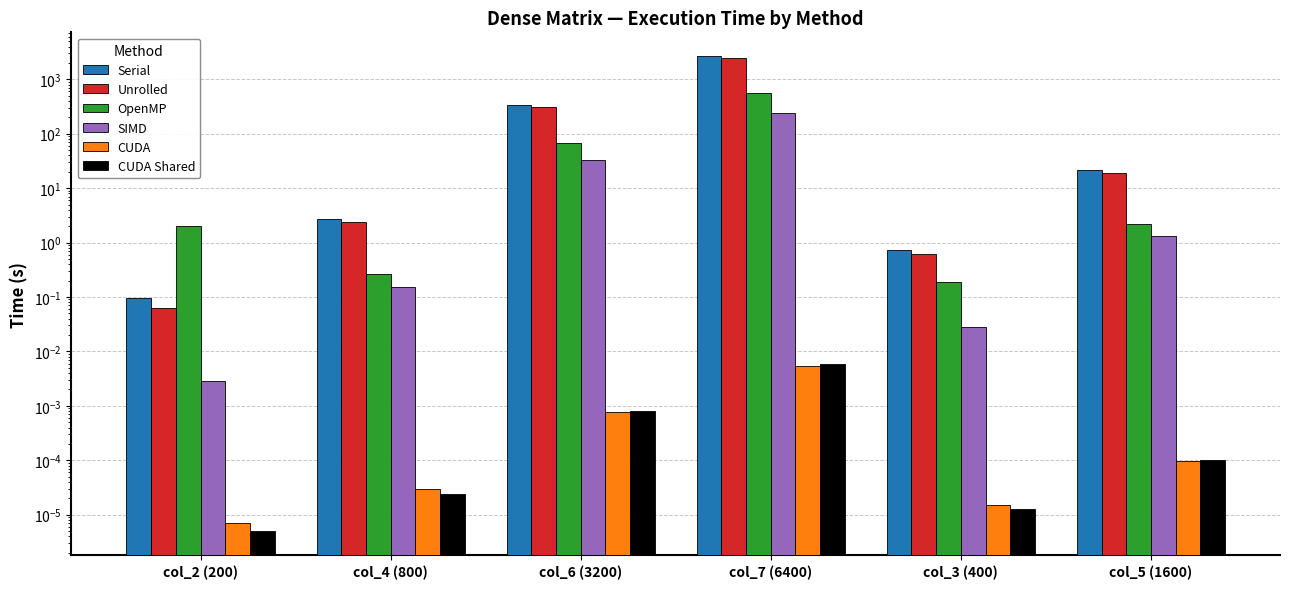

What is the difference between the Unrolled values at col_4 (800) and col_6 (3200)?

309.4